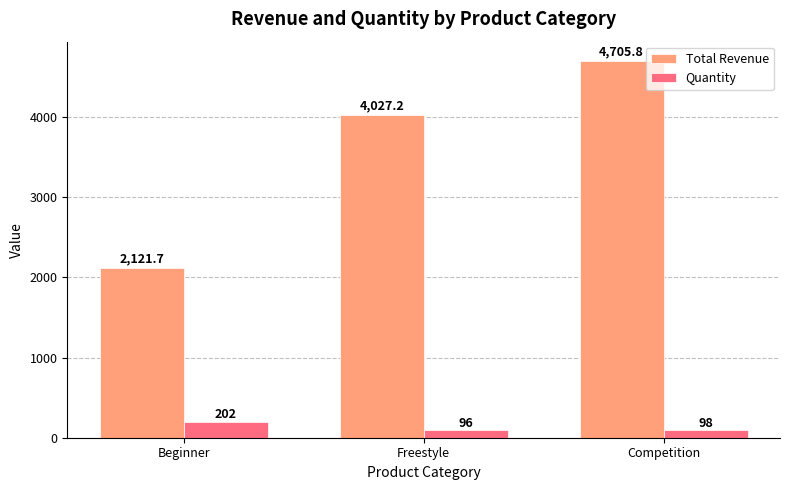

Are the bars horizontal?

No